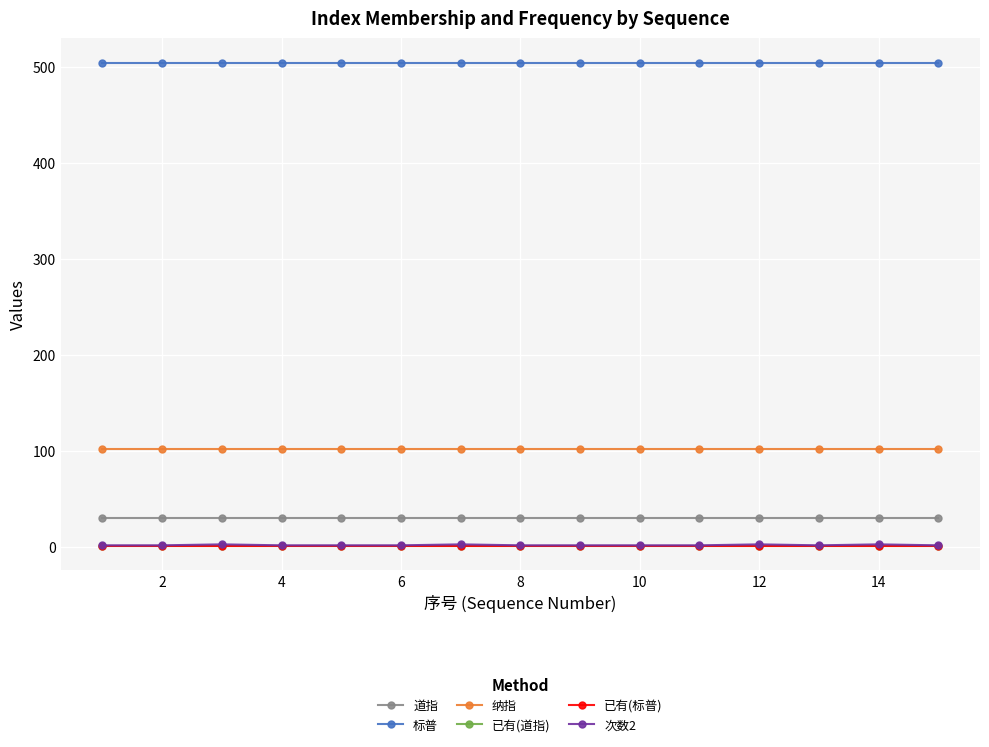

True or false: 标普 and 已有(道指) cross at least once.

False